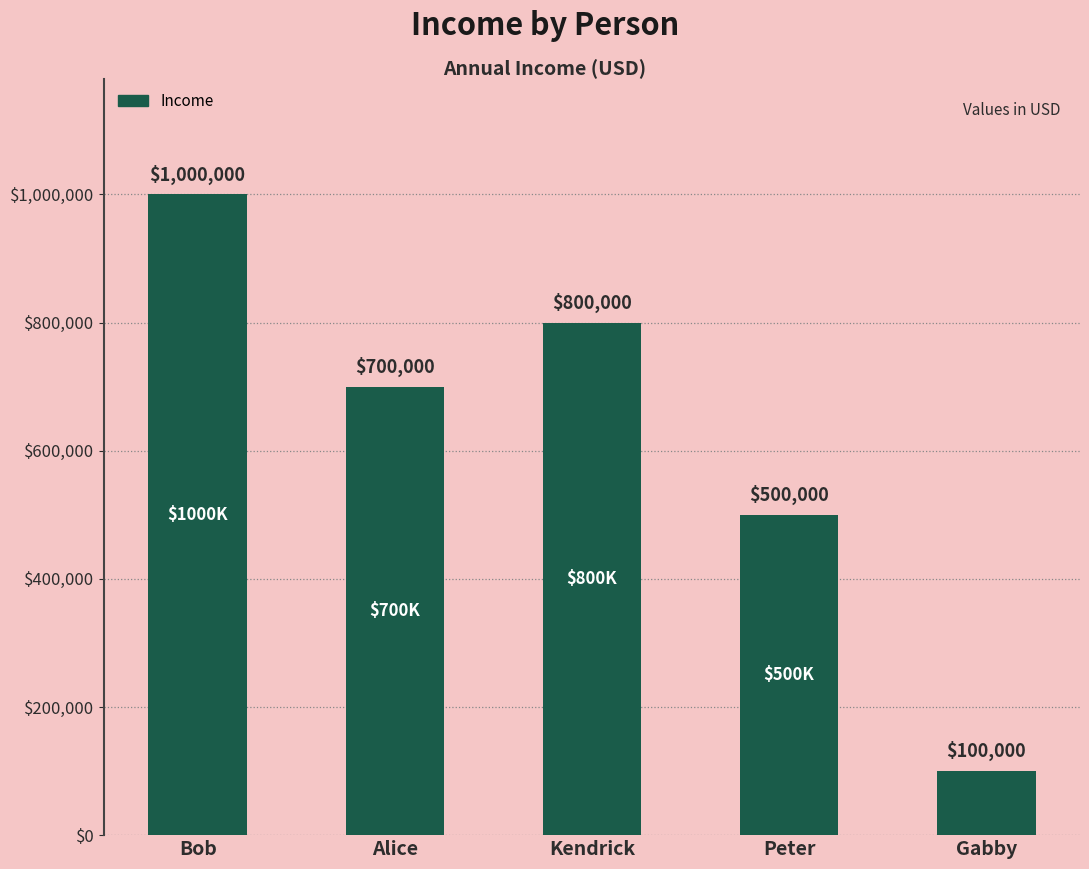

What is the difference between the maximum and minimum values?

900000